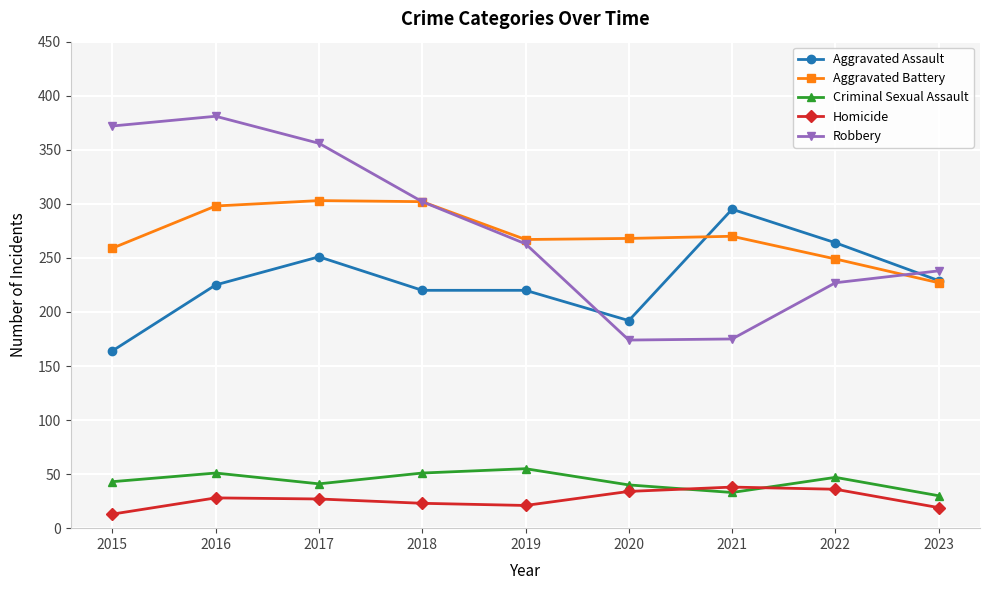

Which series has the largest total across all categories?

Robbery